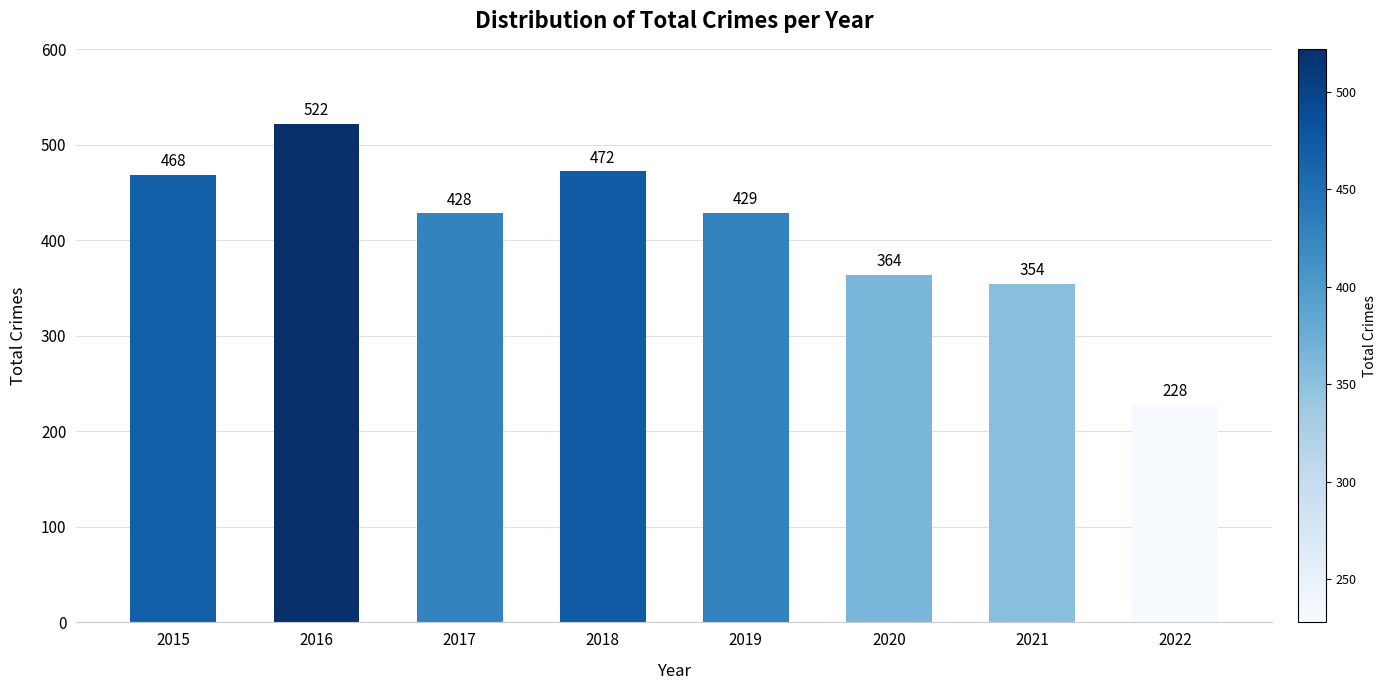

Approximately how many times larger is the value at 2017 compared to 2019?

1.0